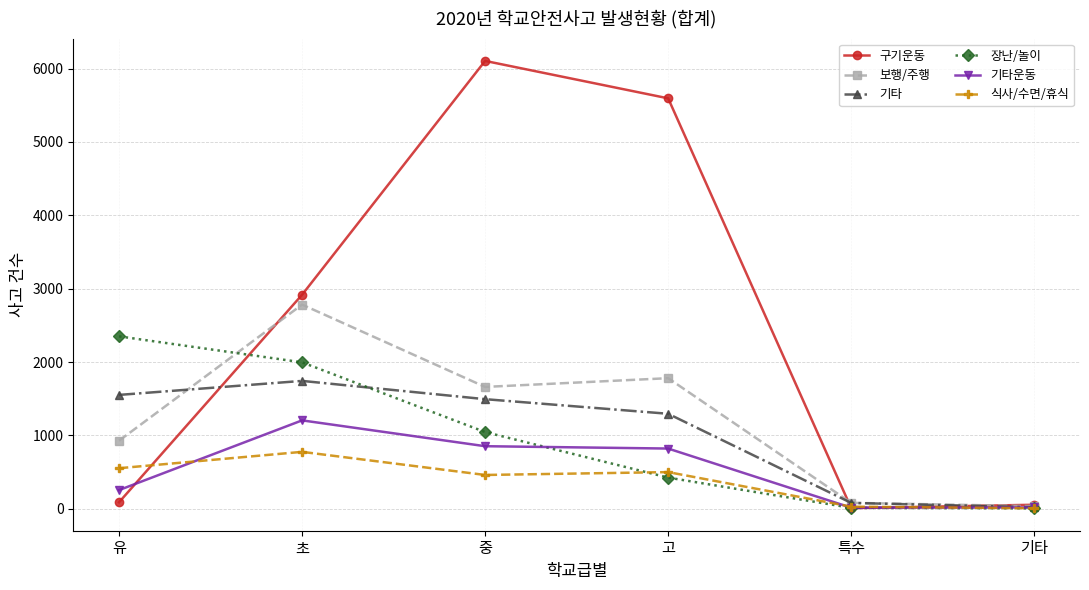

Which series changed the most between 중 and 특수?

구기운동